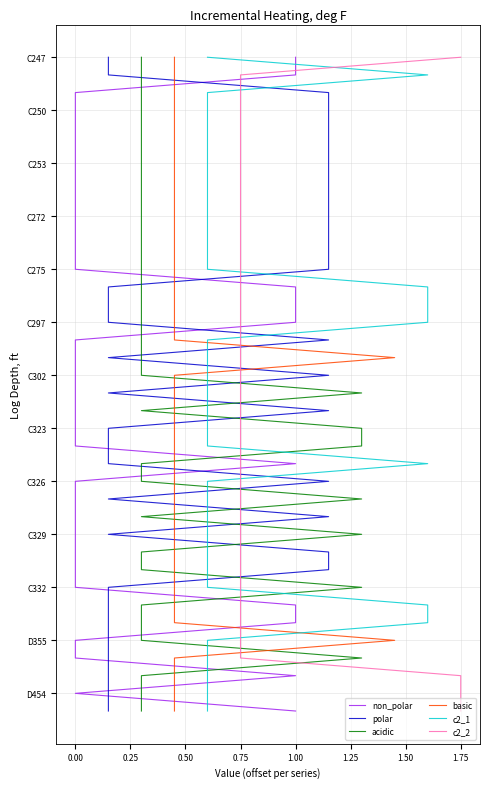

Between 1.50 and 0.25, which is larger?

1.50